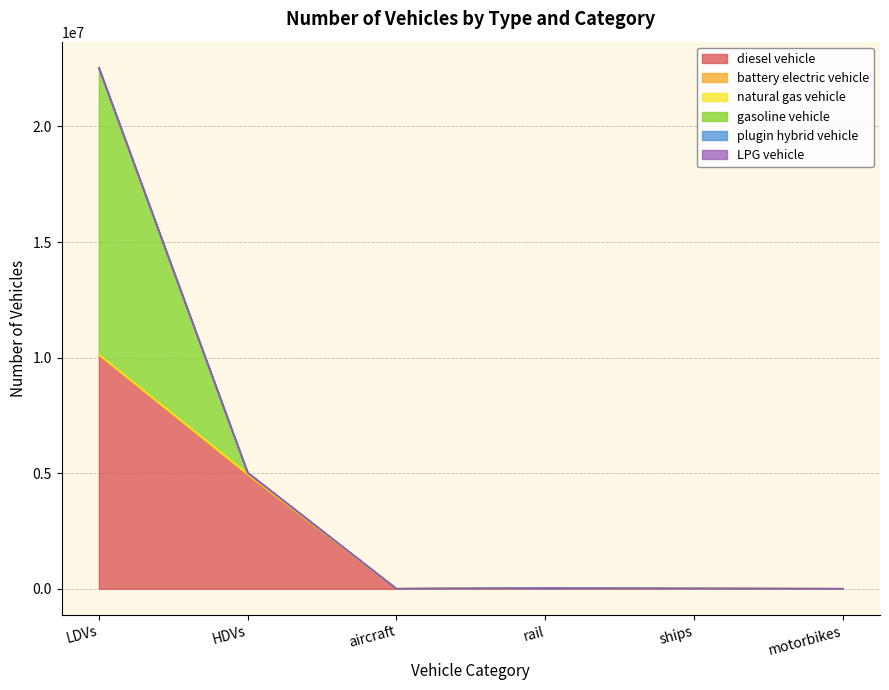

True or false: LPG vehicle and plugin hybrid vehicle cross at least once.

False